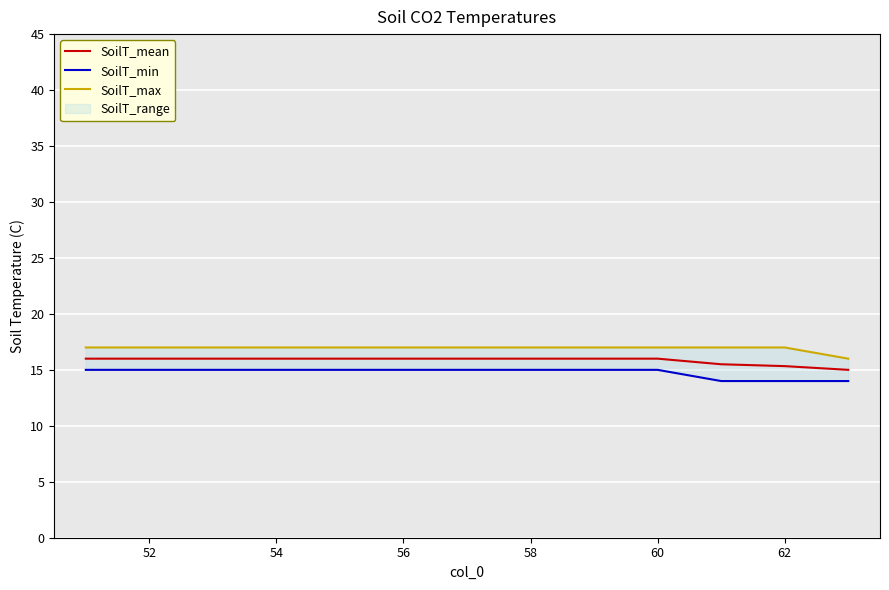

What is the smallest value displayed?

14.0